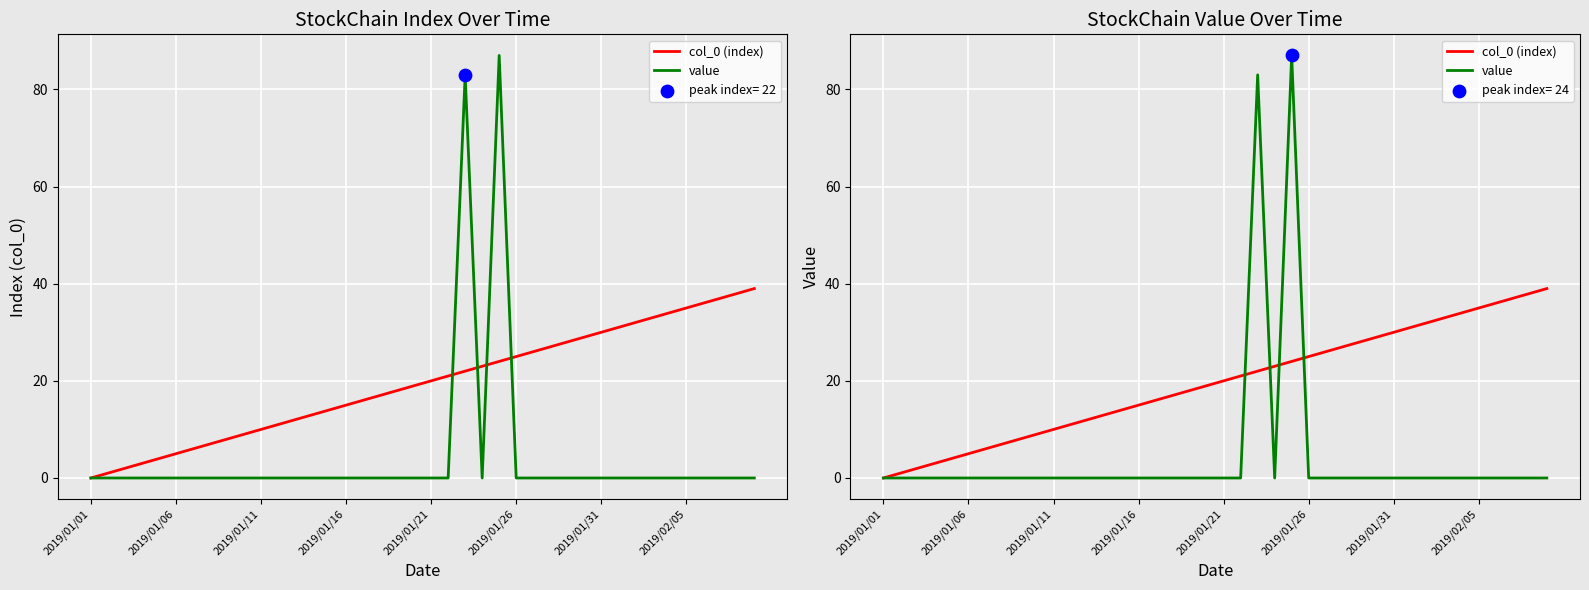

Which series has the largest total across all categories?

col_0 (index)